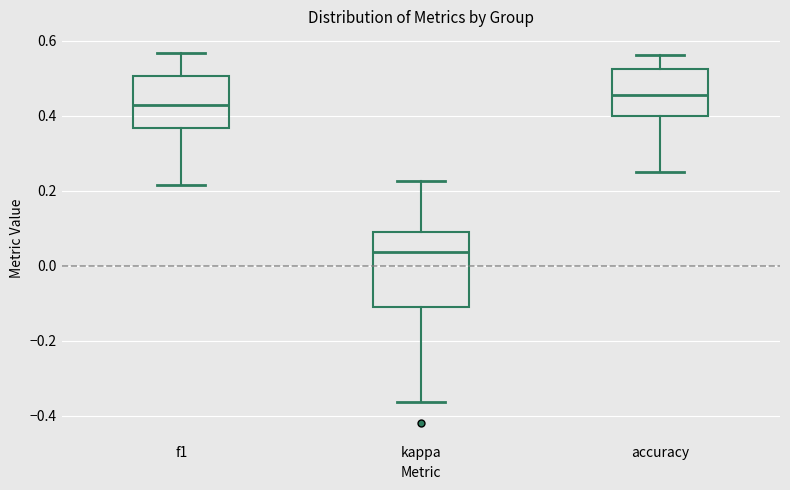

Comparing the boxes themselves (not the whiskers), which one is the tallest?

kappa